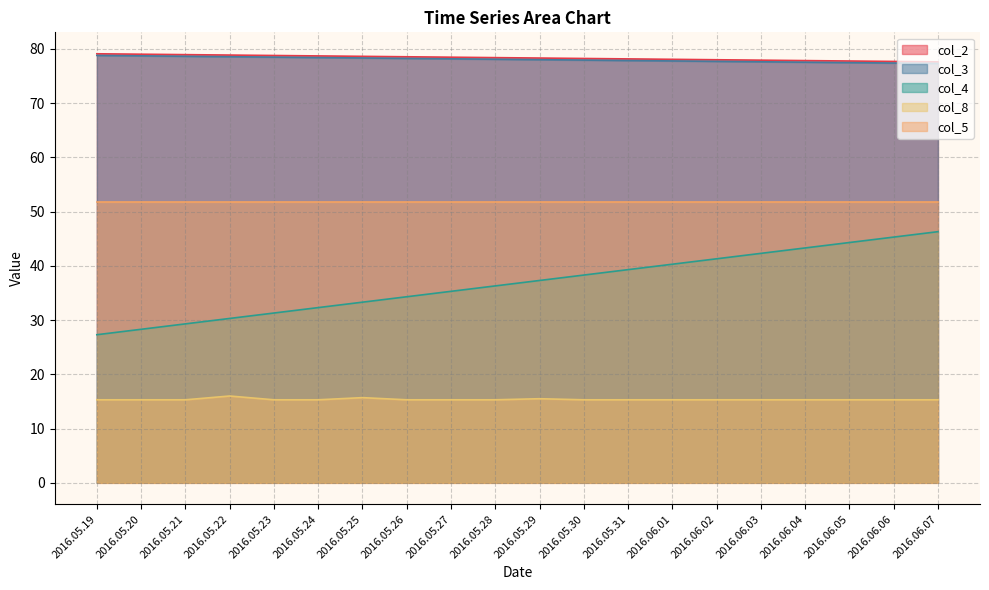

True or false: col_4 and col_8 cross at least once.

False